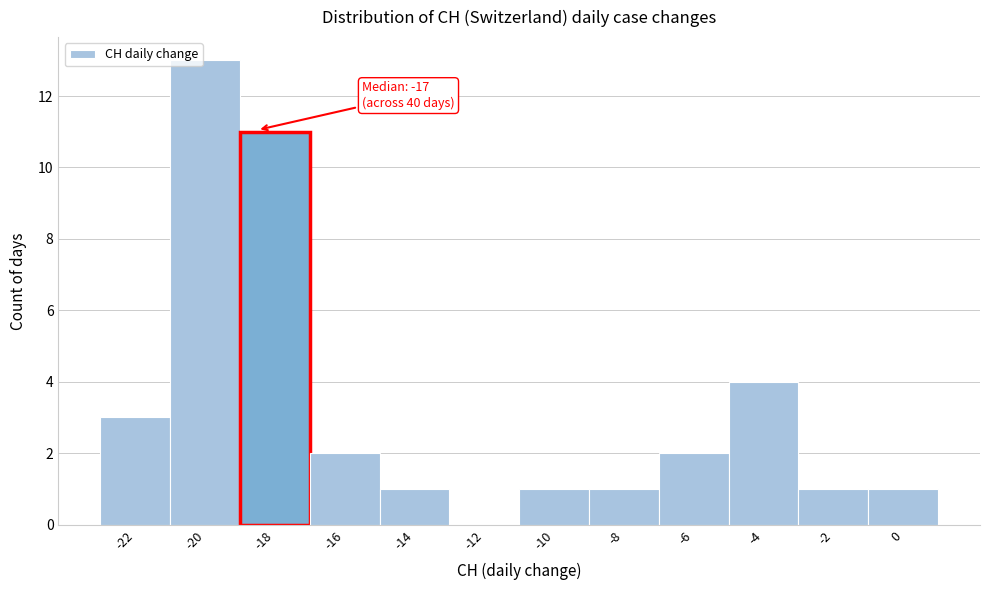

Reading right to left, what are all the values shown in this chart?

0=1	-2=1	-4=4	-6=2	-8=1	-10=1	-12=0	-14=1	-16=2	-18=11	-20=13	-22=3